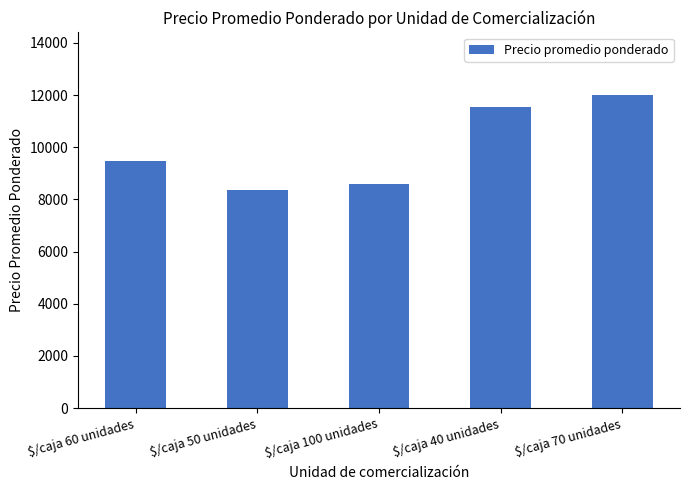

What is the greatest value displayed?

12000.0